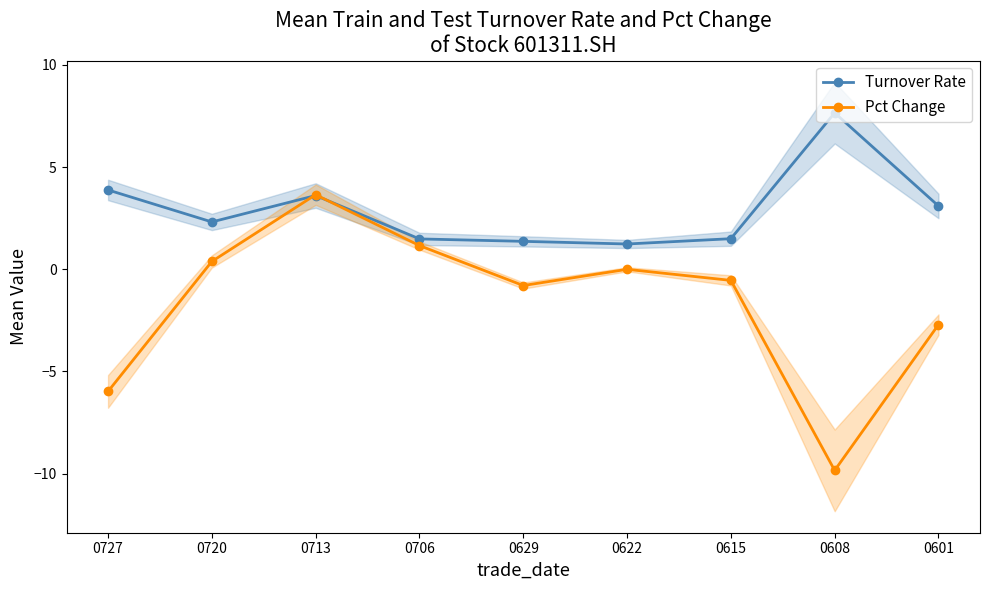

At how many categories does at least one series exceed -8?

9